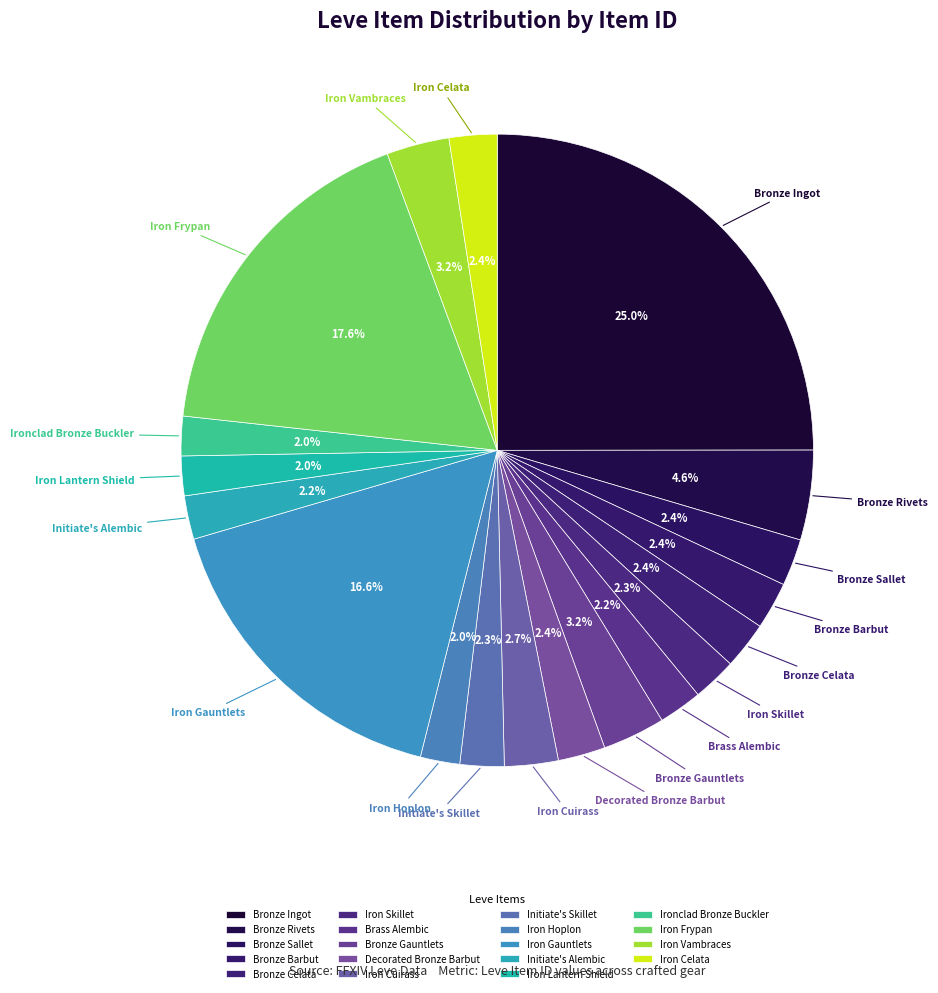

To the nearest percent, what is the combined percentage of Initiate's Skillet and Iron Celata?

5%